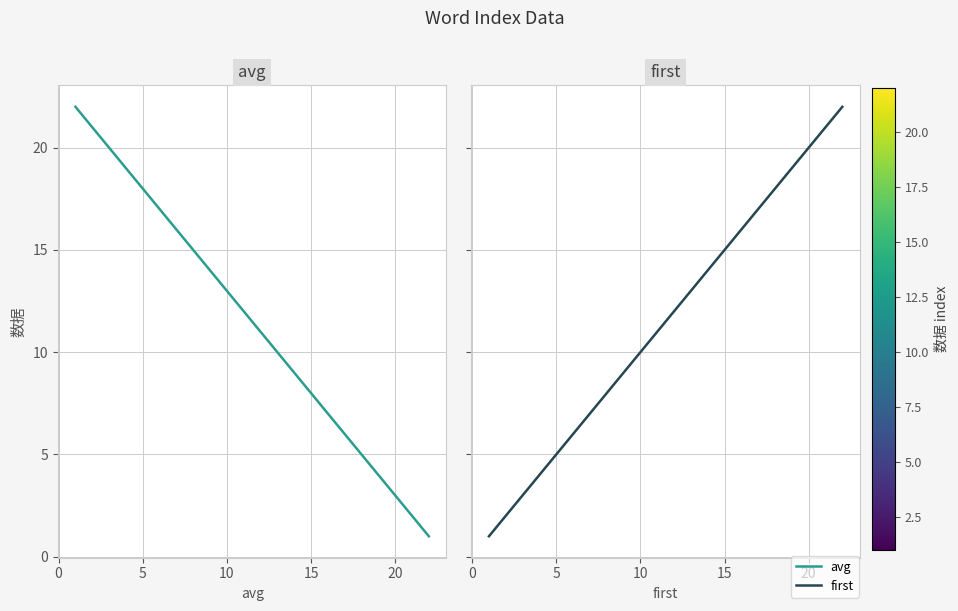

Count the number of data series in this chart.

2